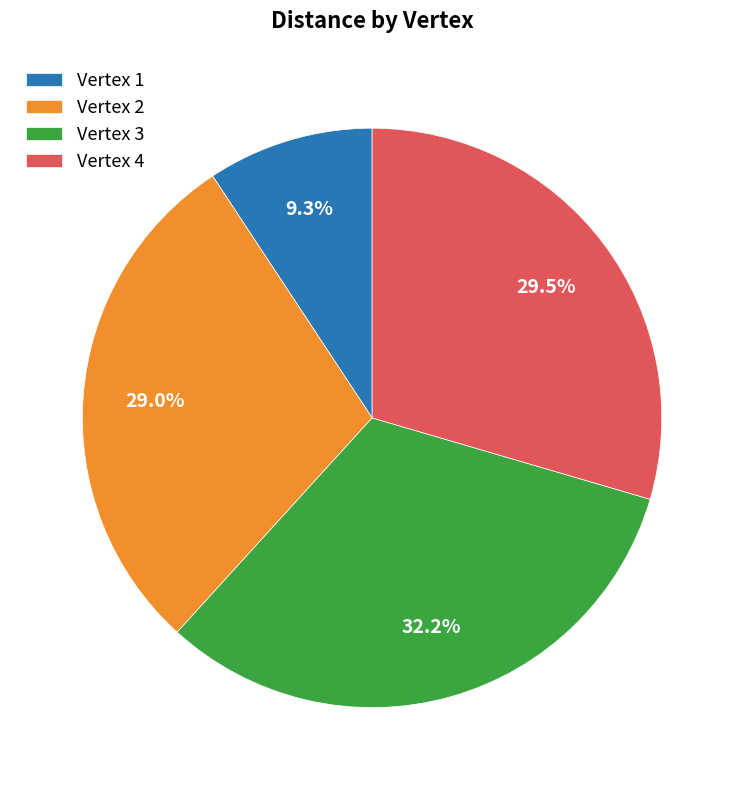

Rank the categories by value from lowest to highest.

Vertex 1, Vertex 2, Vertex 4, Vertex 3